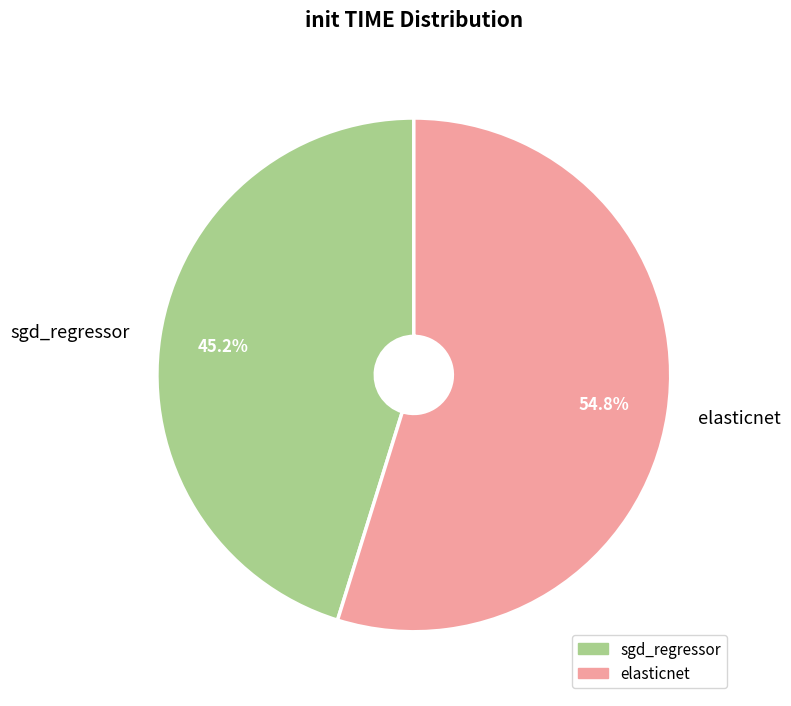

The sgd_regressor slice represents 51% of the pie. True or false?

False